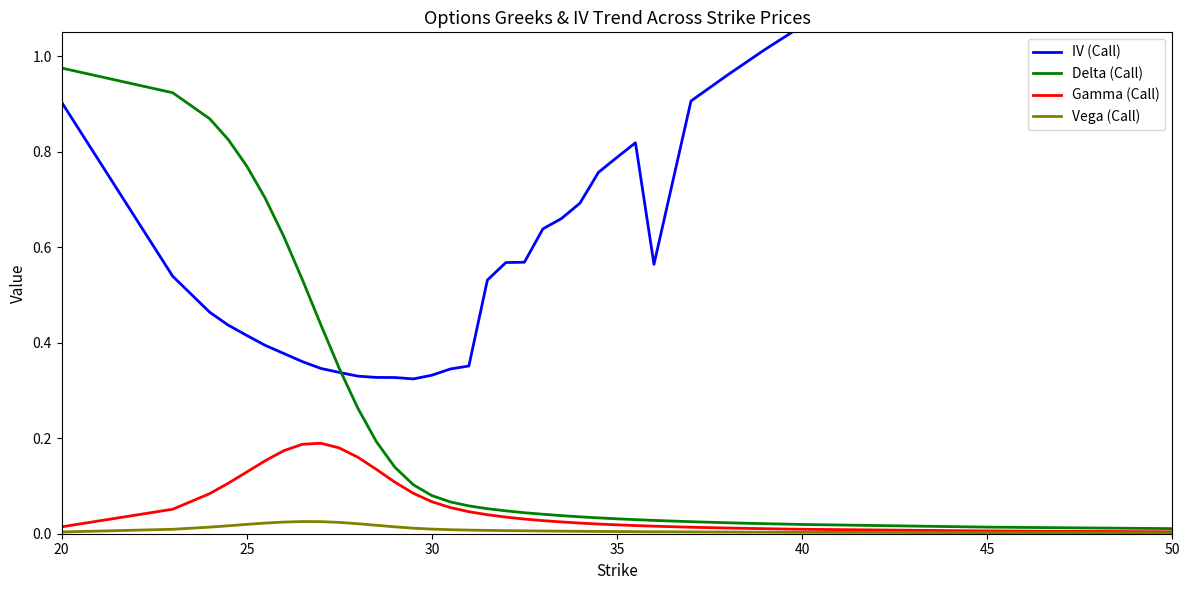

Rank the series by their maximum value, from highest to lowest.

IV (Call), Delta (Call), Gamma (Call), Vega (Call)